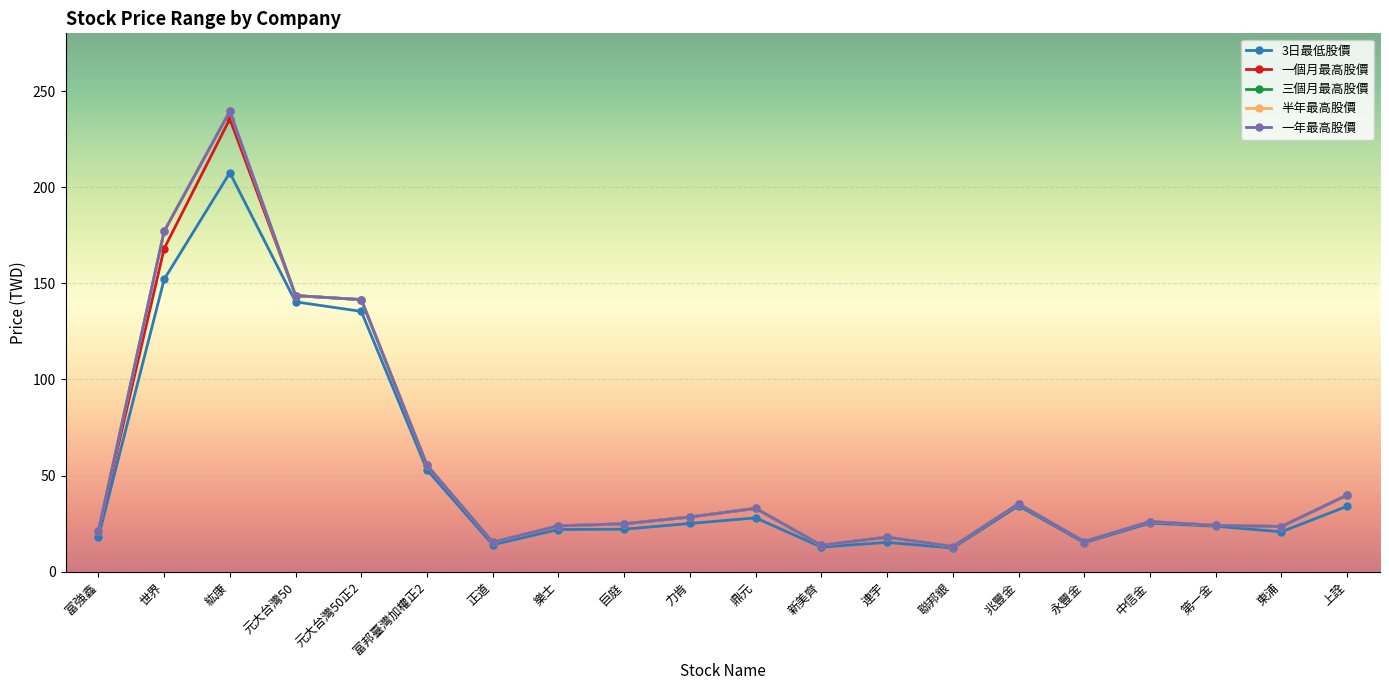

What is the difference between the second highest and second lowest values in the 半年最高股價 series?

163.2